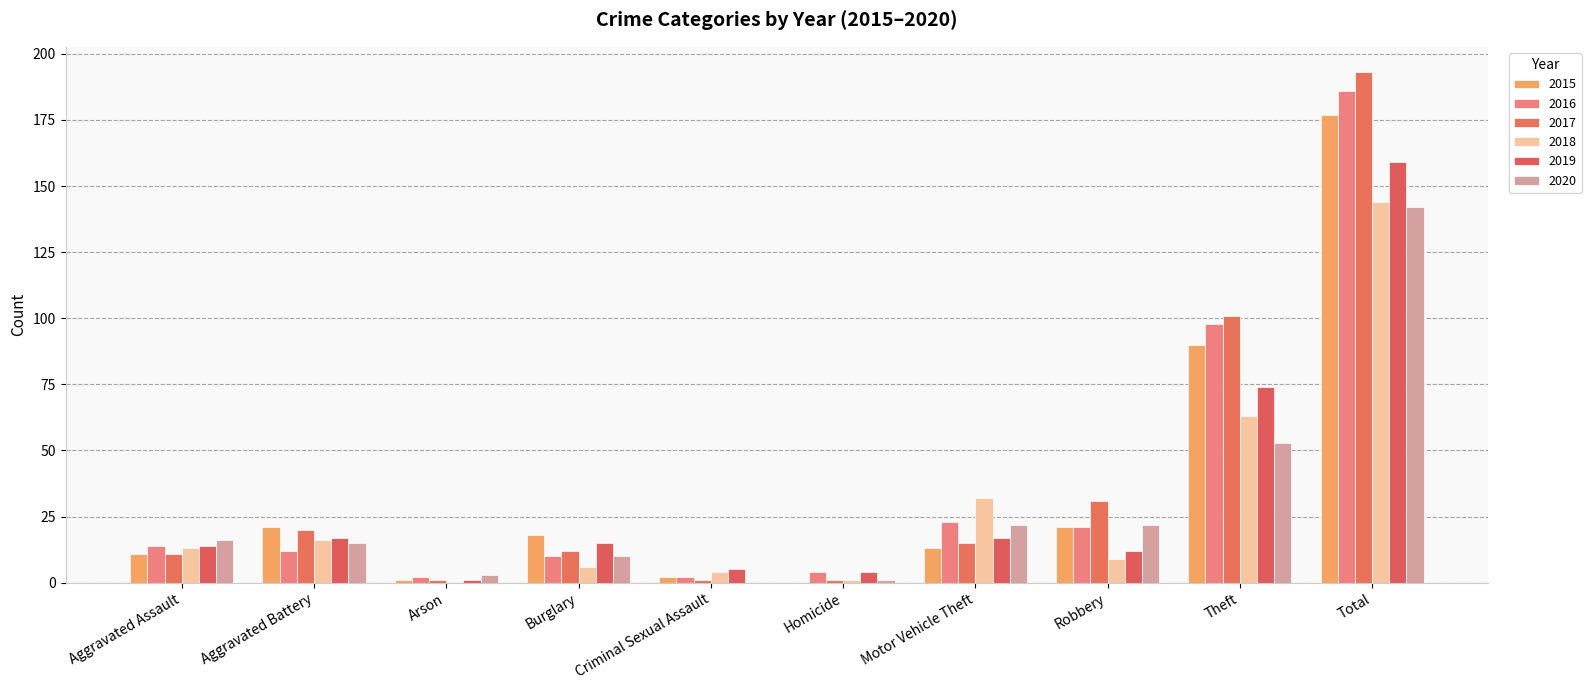

How many categories are shown in the chart?

10